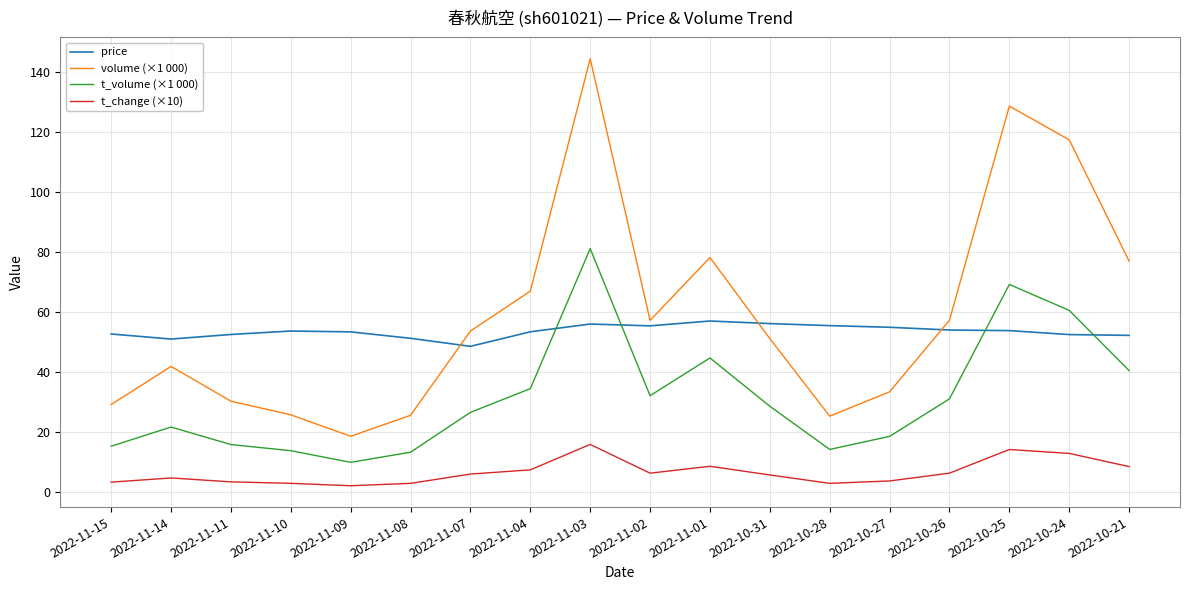

What is the approximate value of t_change (×10) at 2022-11-04?

7.3